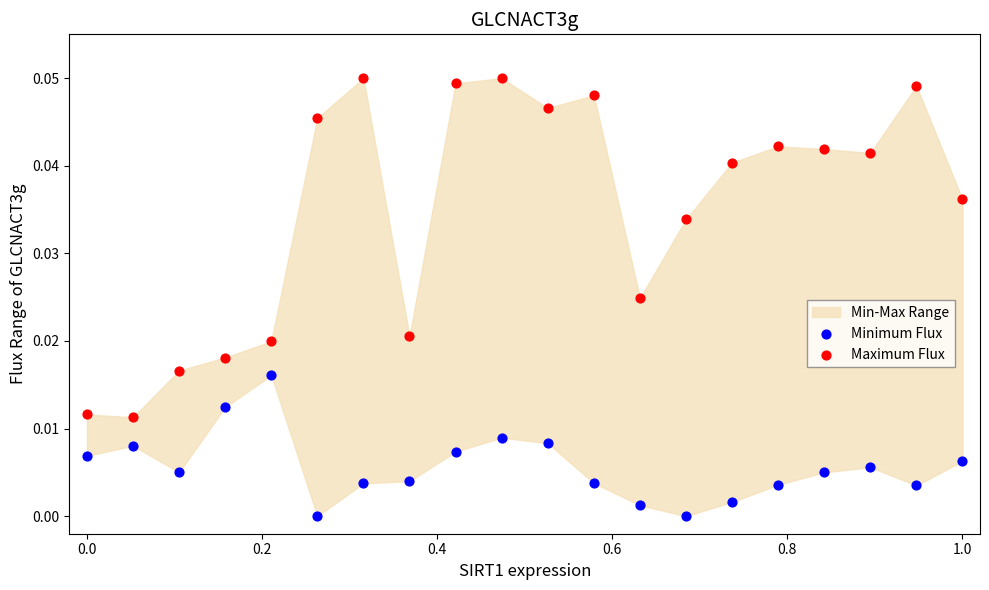

Which series has the widest spread of Y values?

Maximum Flux